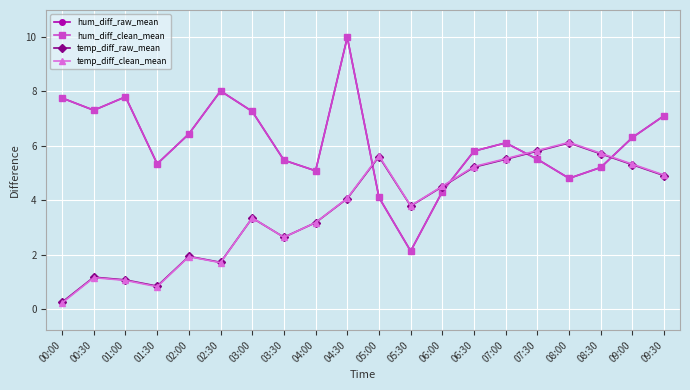

What is the value of the temp_diff_clean_mean point at the 2nd from the left?

1.2